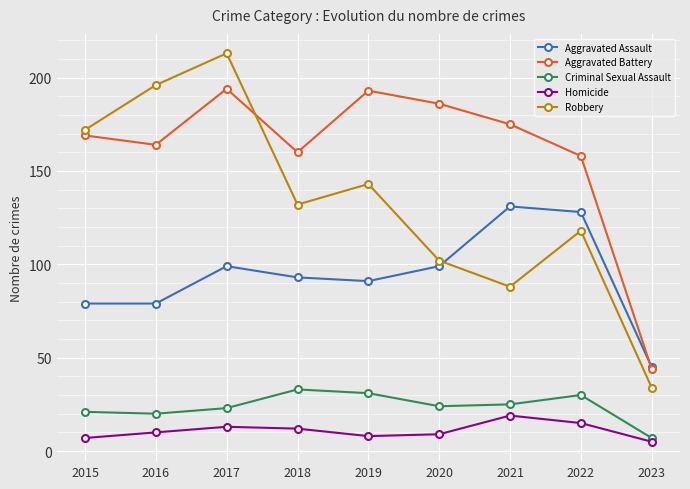

Reading right to left, extract all data points from this chart.

Aggravated Assault: 45	128	131	99	91	93	99	79	79
Aggravated Battery: 44	158	175	186	193	160	194	164	169
Criminal Sexual Assault: 7	30	25	24	31	33	23	20	21
Homicide: 5	15	19	9	8	12	13	10	7
Robbery: 34	118	88	102	143	132	213	196	172